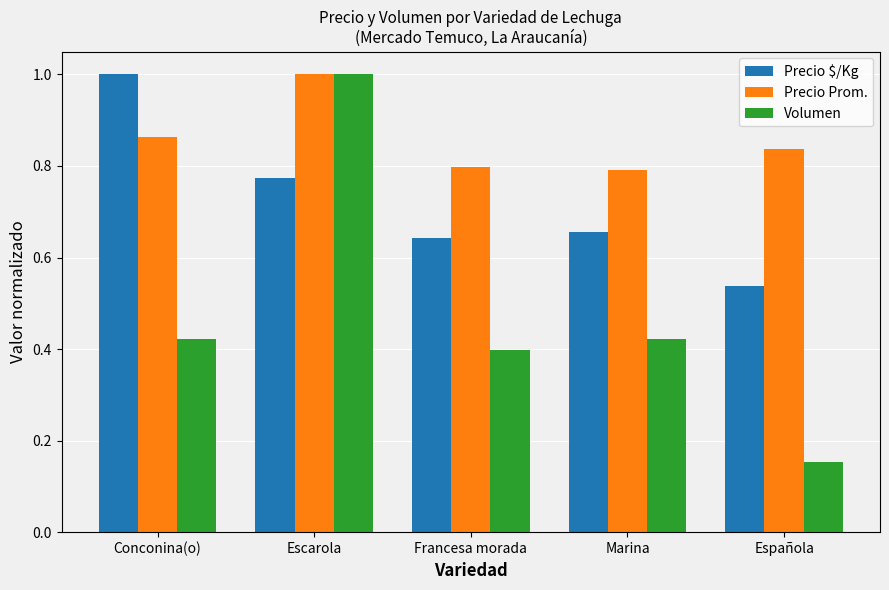

Rank the series by their average value, from highest to lowest.

Precio Prom., Precio $/Kg, Volumen